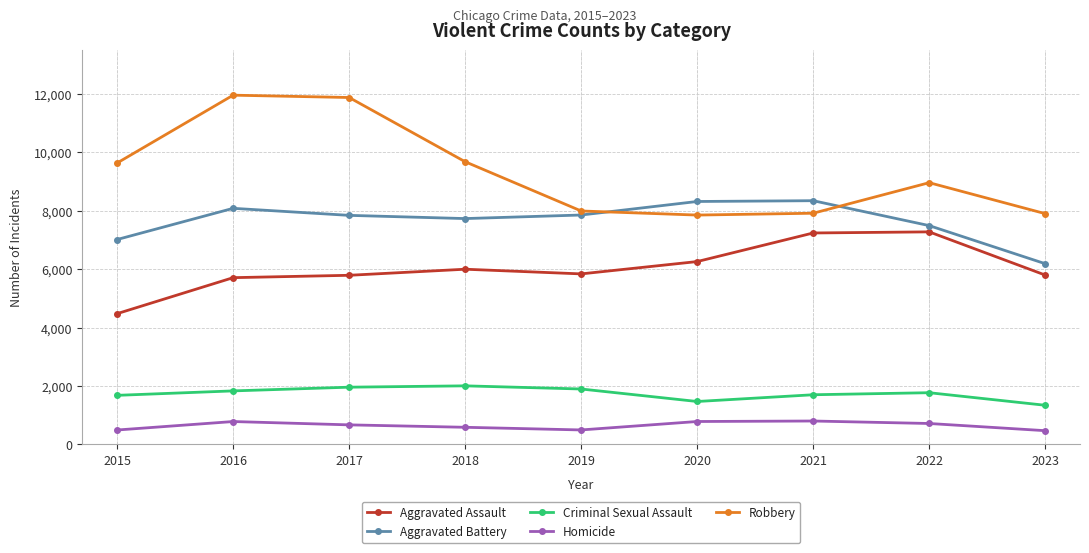

Which series changed the most between 2019 and 2023?

Aggravated Battery